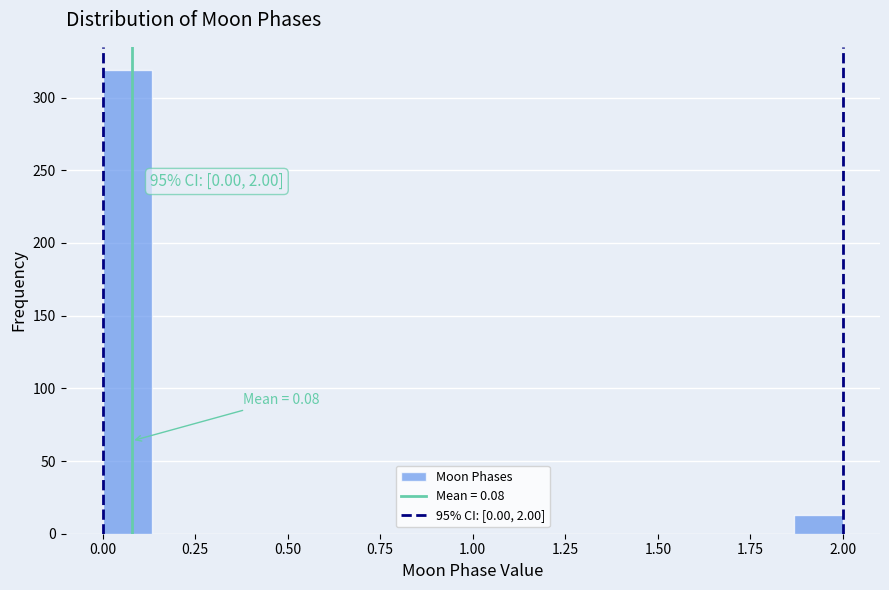

Around what value on the x-axis is the tallest bar? Give the approximate position of its centre, as read against the axis.

0.05